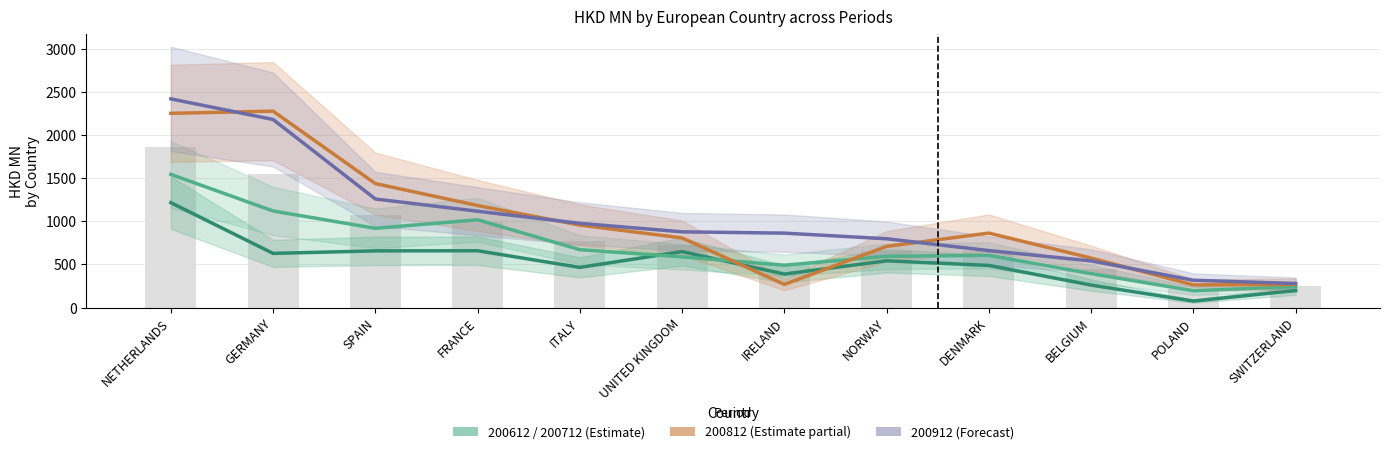

The 200912 series shows 1260.1 at SPAIN. True or false?

True